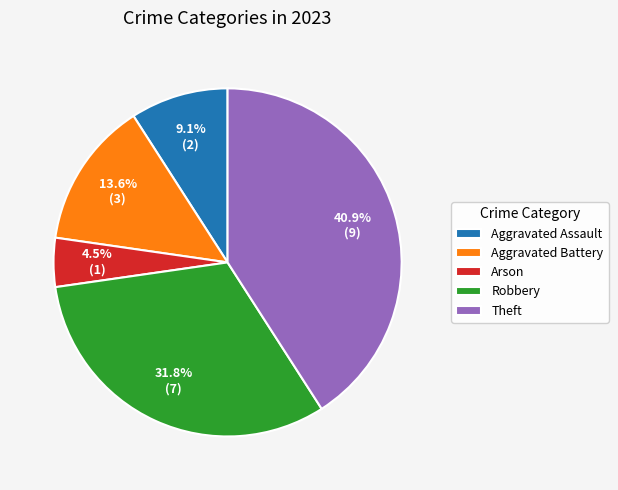

How many slices are in this pie chart?

5